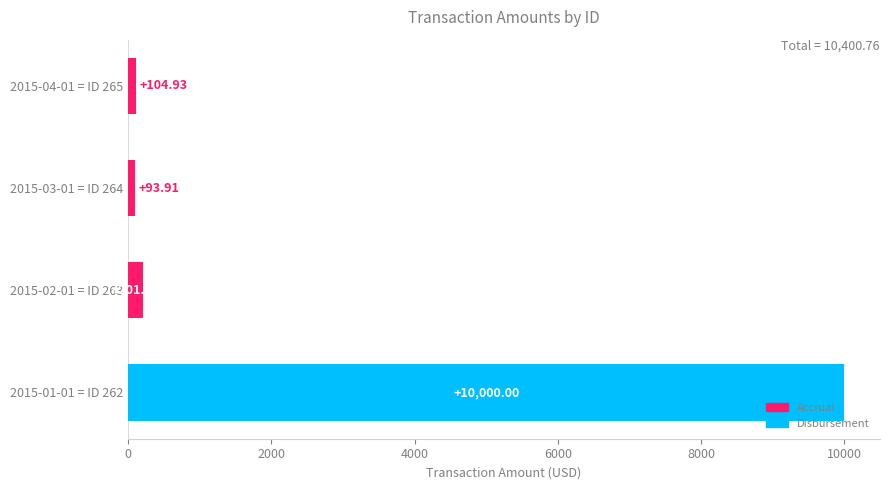

List the labels in order of value, smallest first.

2015-03-01 = ID 264, 2015-04-01 = ID 265, 2015-02-01 = ID 263, 2015-01-01 = ID 262